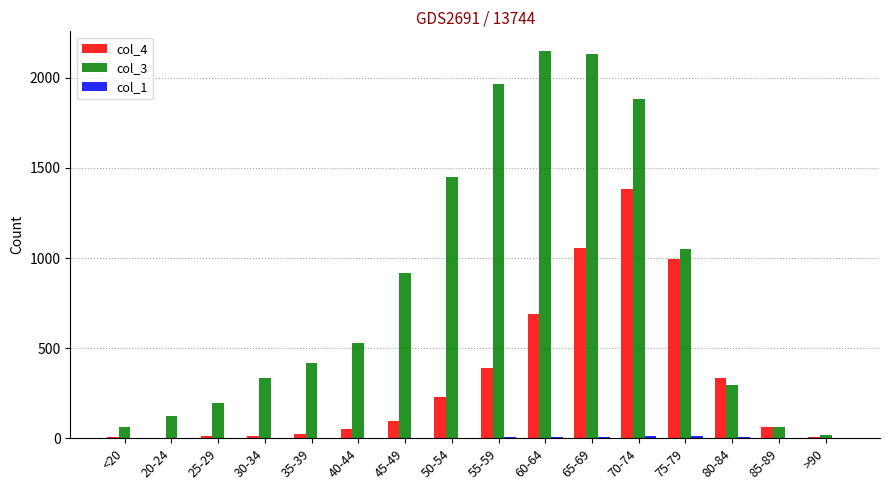

Is the value of col_4 at 65-69 greater than the value of col_3 at 30-34?

Yes